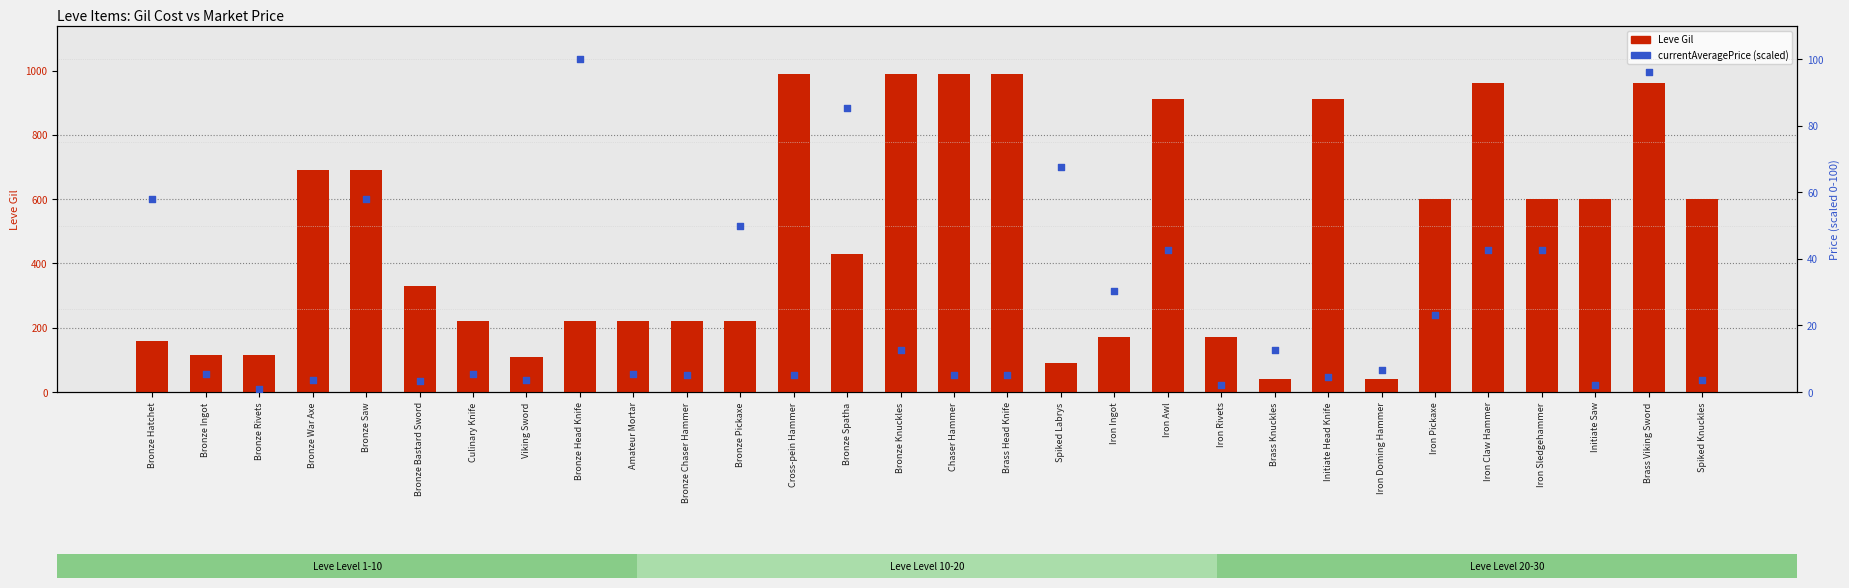

What are all the series names shown in the legend?

Leve Gil, currentAveragePrice (scaled)